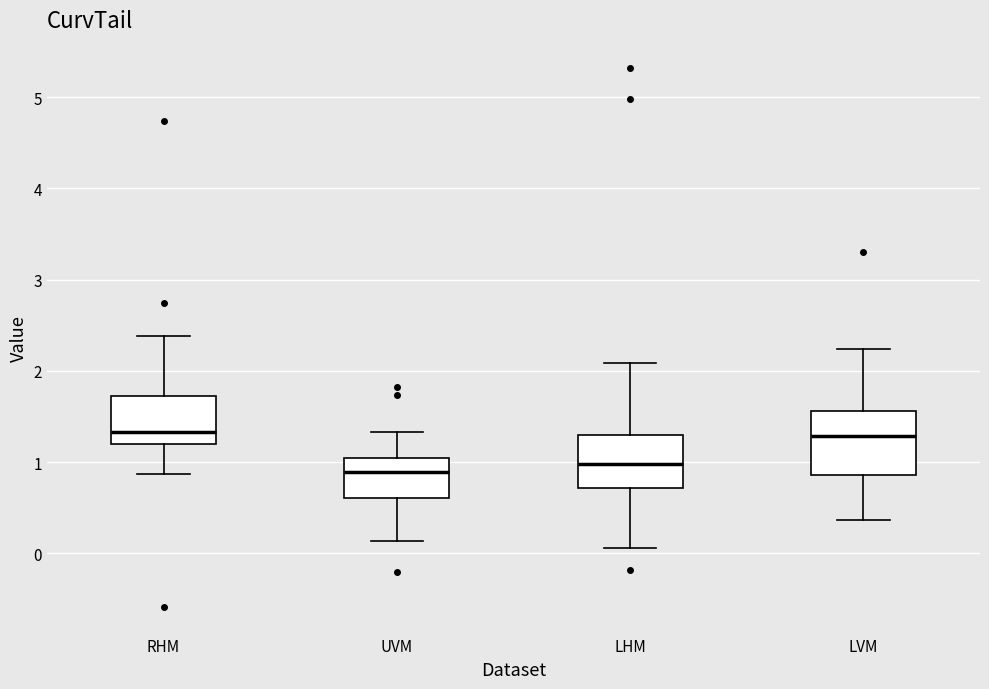

Reading left to right, transcribe this box plot: for each box, give where its median line is, the range the box spans, and where its two whiskers end, as read against the y-axis. The values are not printed on the chart, so give them approximately, as read against the axis.

RHM: median 1.3, box 1.2 to 1.7, whiskers 0.9 to 2.4
UVM: median 0.9, box 0.6 to 1.0, whiskers 0.1 to 1.3
LHM: median 1.0, box 0.7 to 1.3, whiskers 0.1 to 2.1
LVM: median 1.3, box 0.9 to 1.6, whiskers 0.4 to 2.2